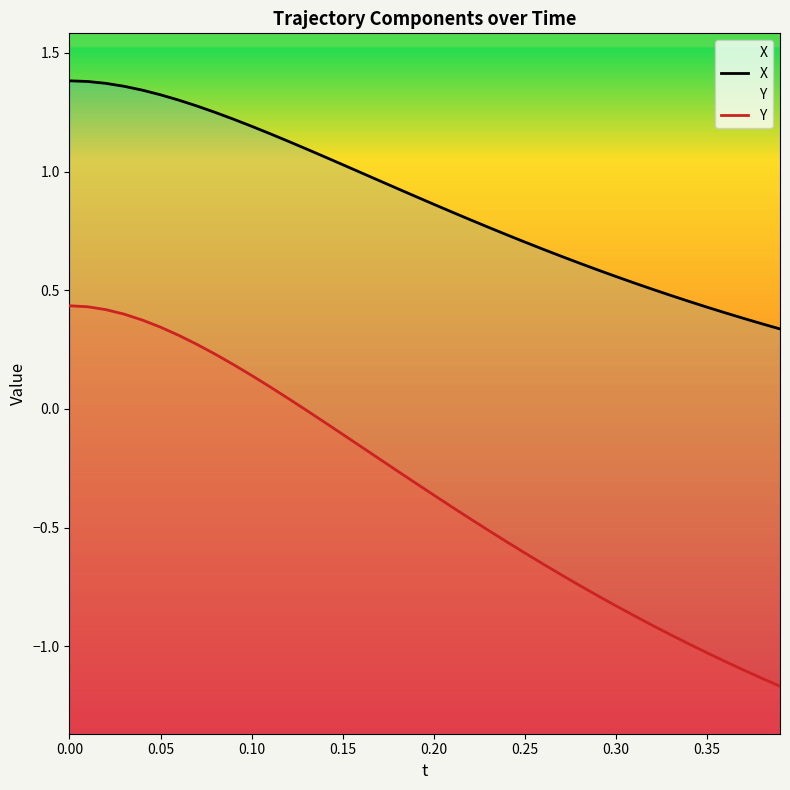

What is the greatest value displayed?

1.4